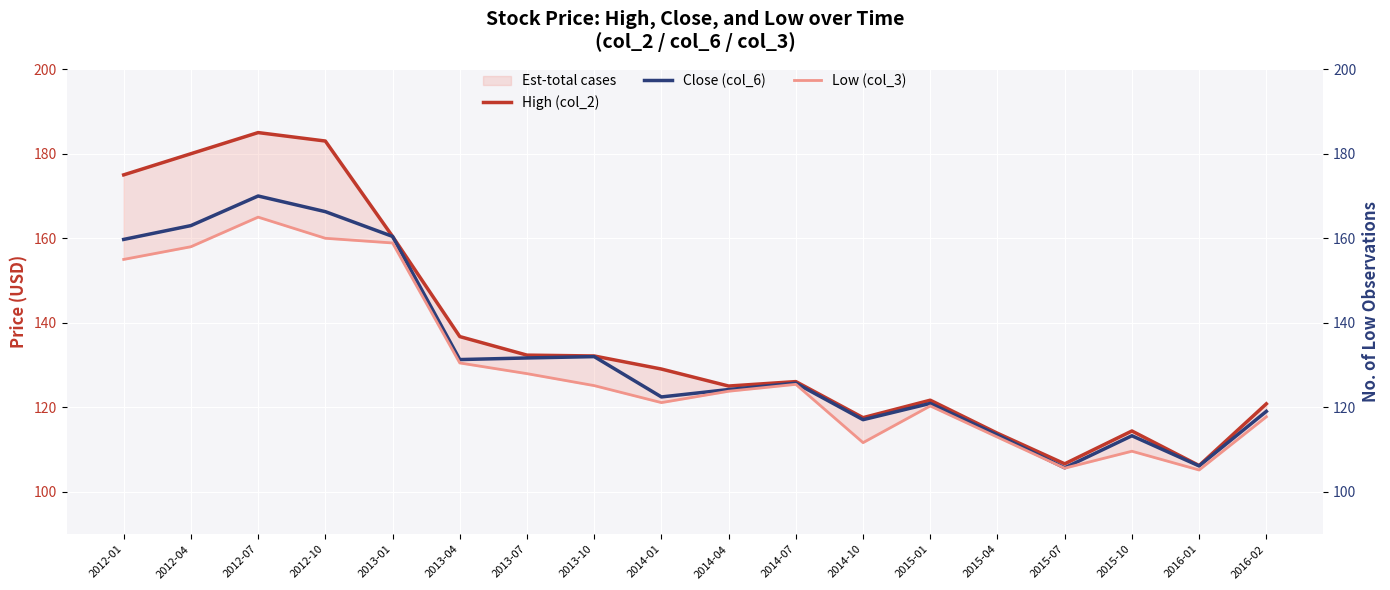

Which series changed the most between 2012-01 and 2015-10?

High (col_2)